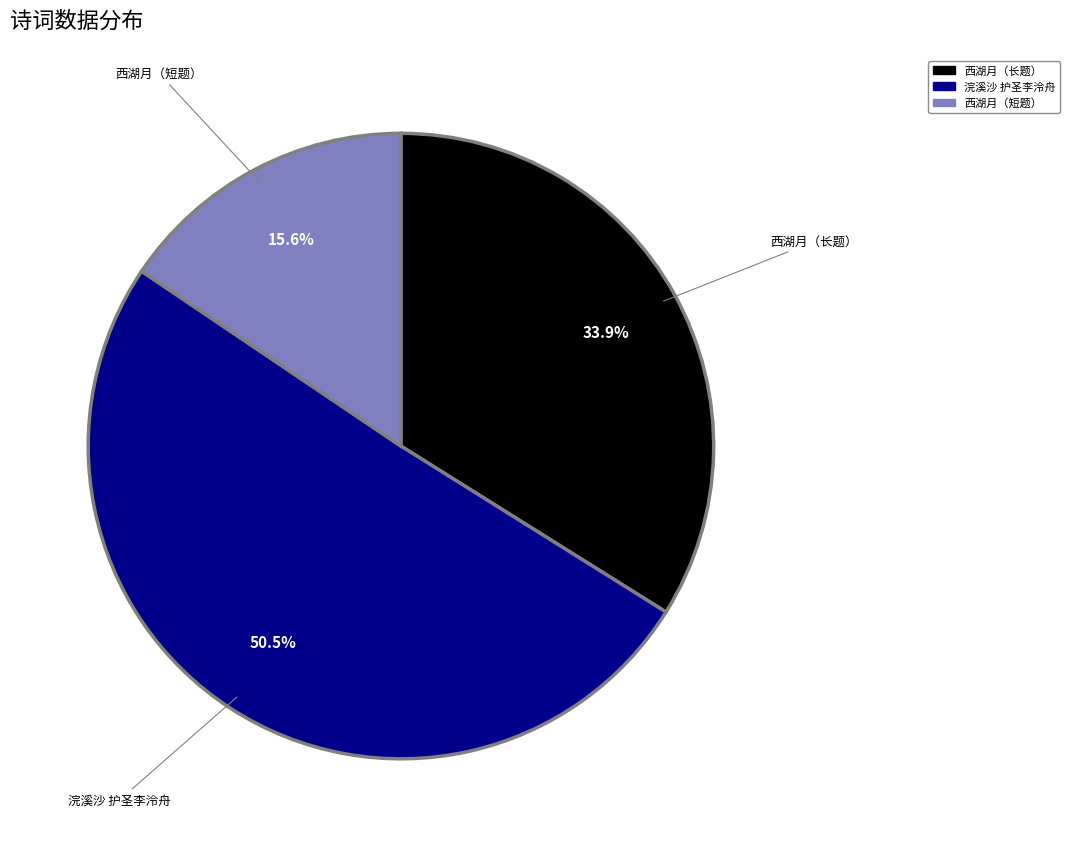

Is there any slice that represents more than half of the pie?

Yes